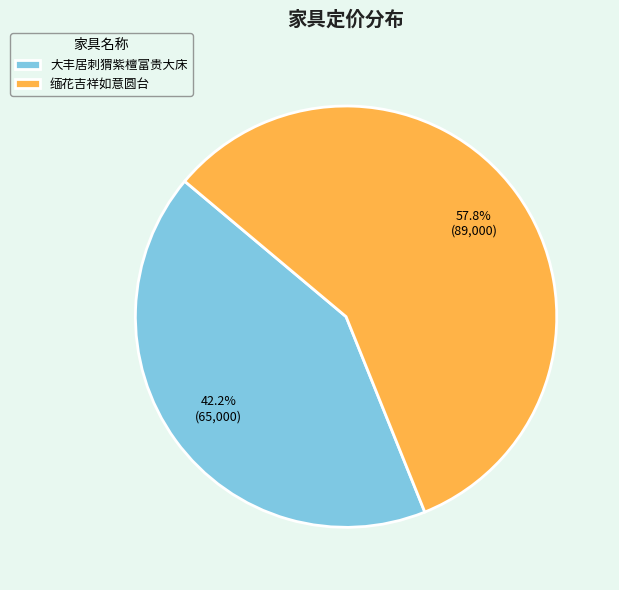

To the nearest percent, what is the difference between the 缅花吉祥如意圆台 and 大丰居刺猬紫檀富贵大床 slice percentages?

16%